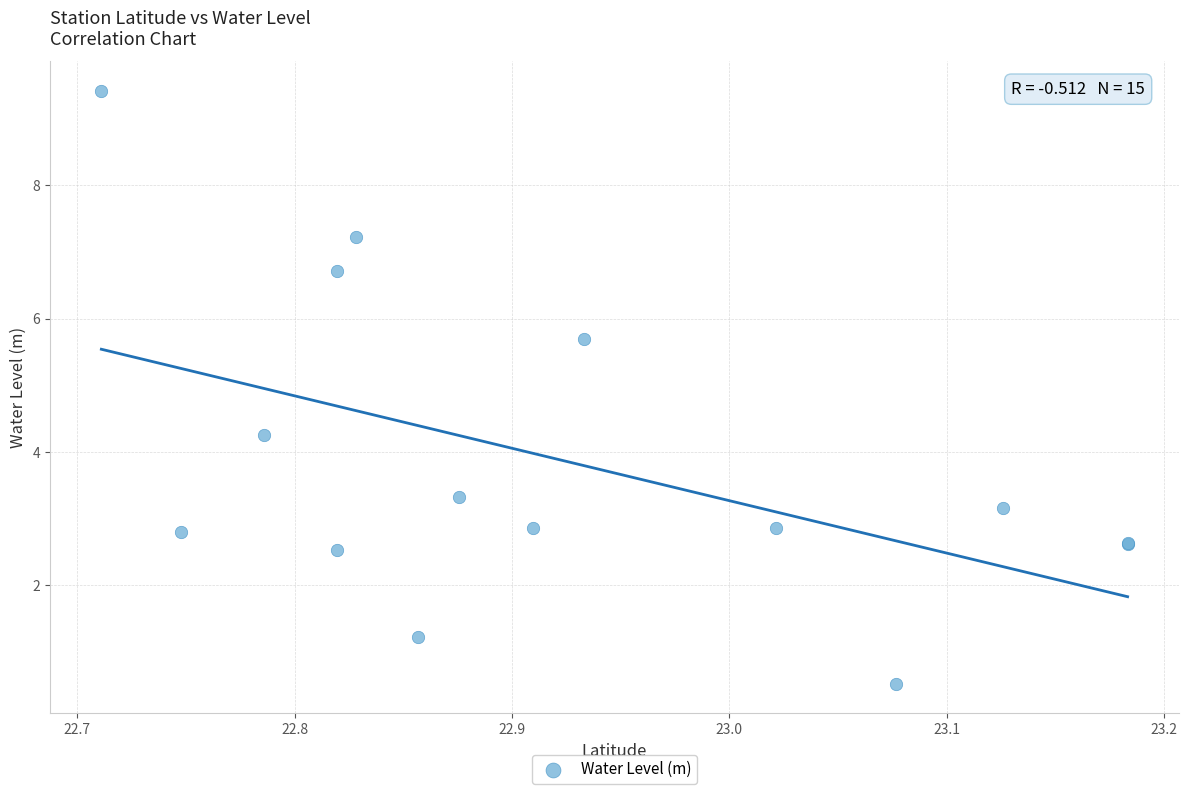

What Y value in the scatter plot is closest to 4?

4.3